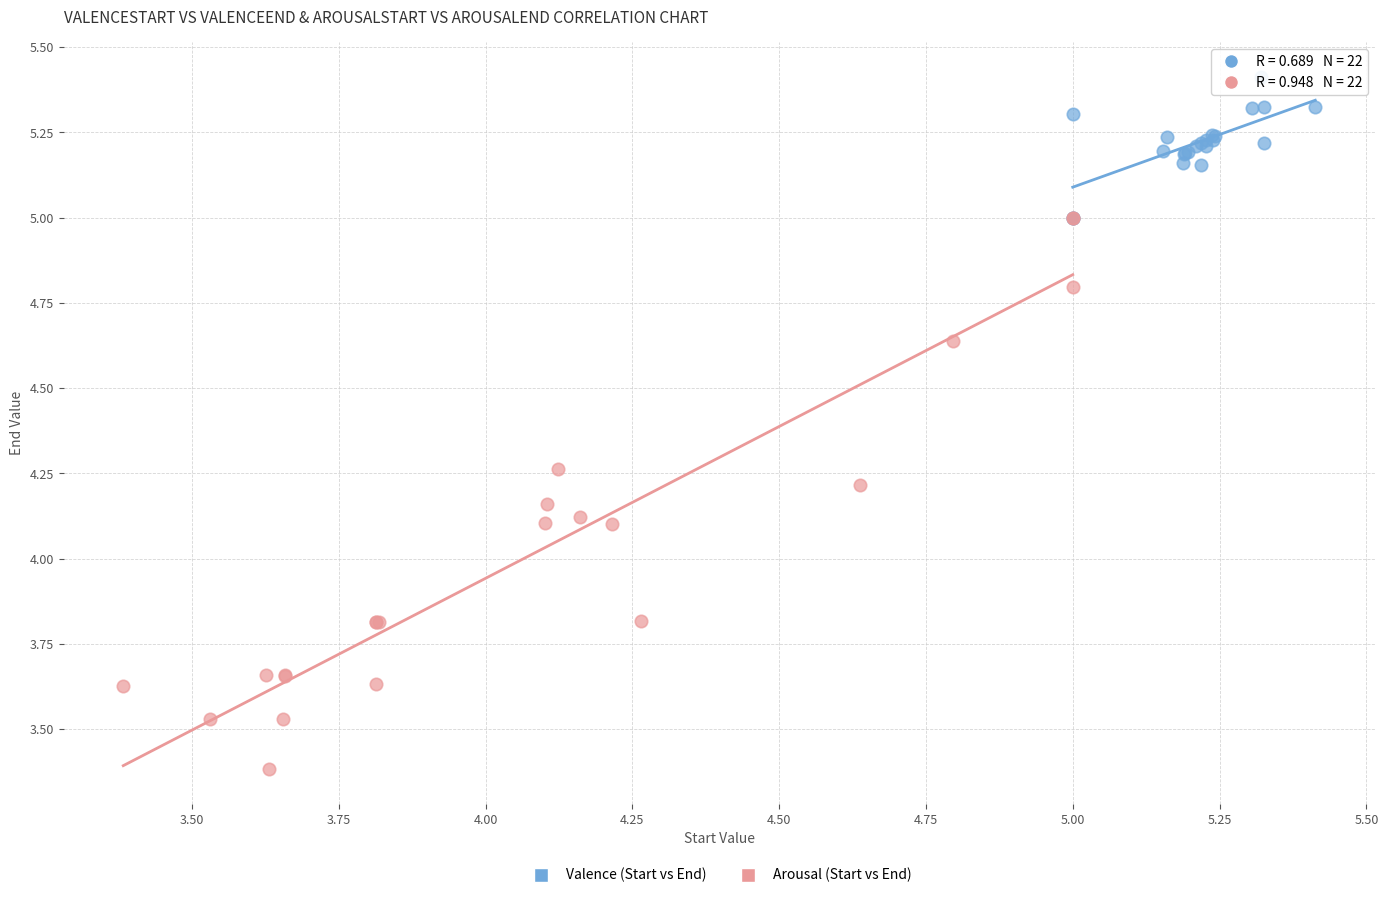

Which series contains the lowest Y value?

Arousal (Start vs End)